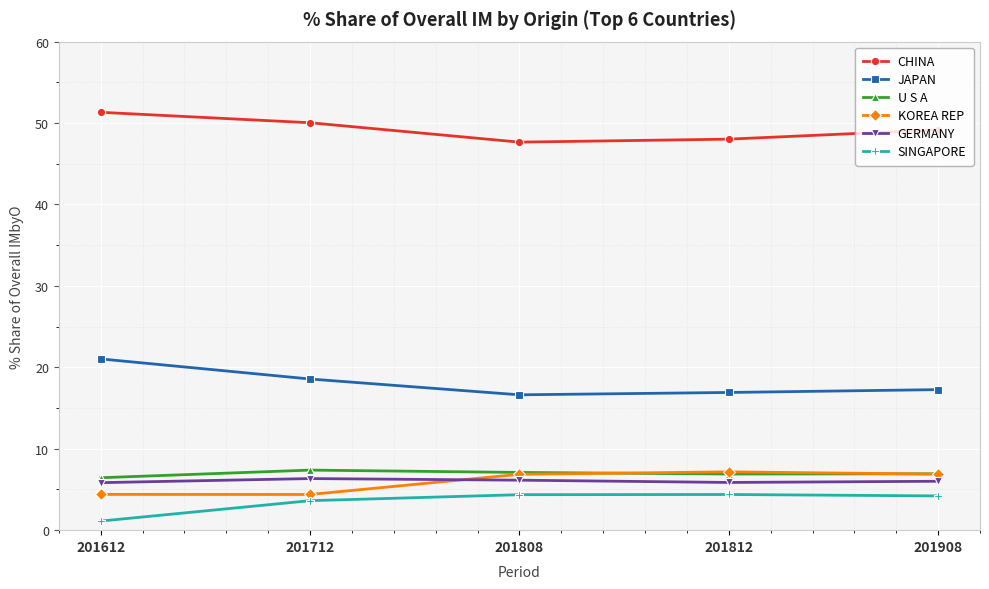

Which category has the lowest value across all series?

201612